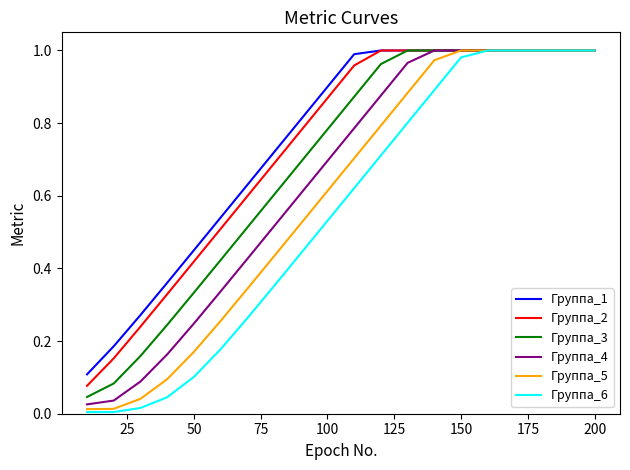

Which series has the widest spread of values?

Группа_6